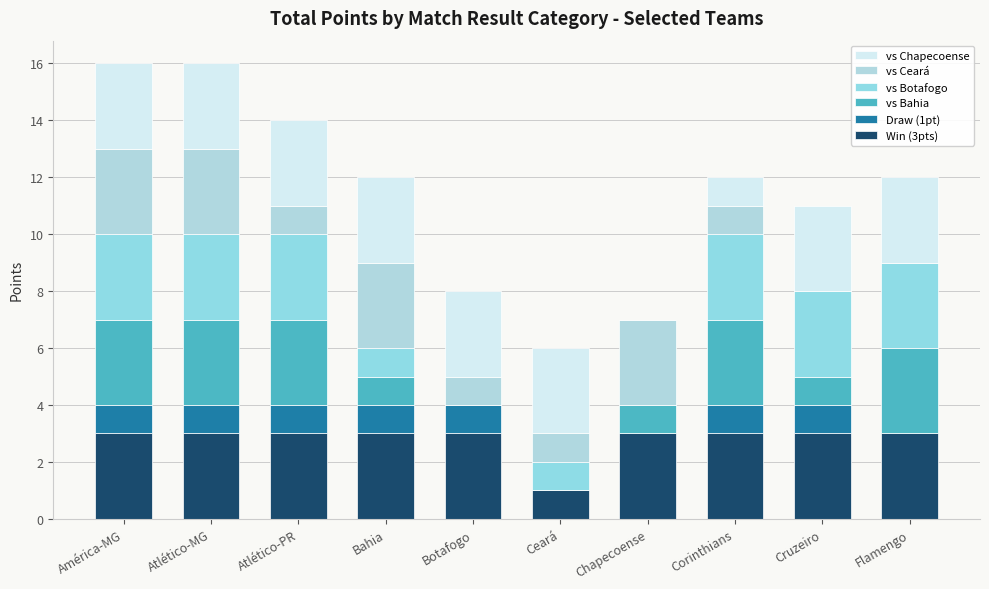

At how many categories does at least one series exceed 1?

10